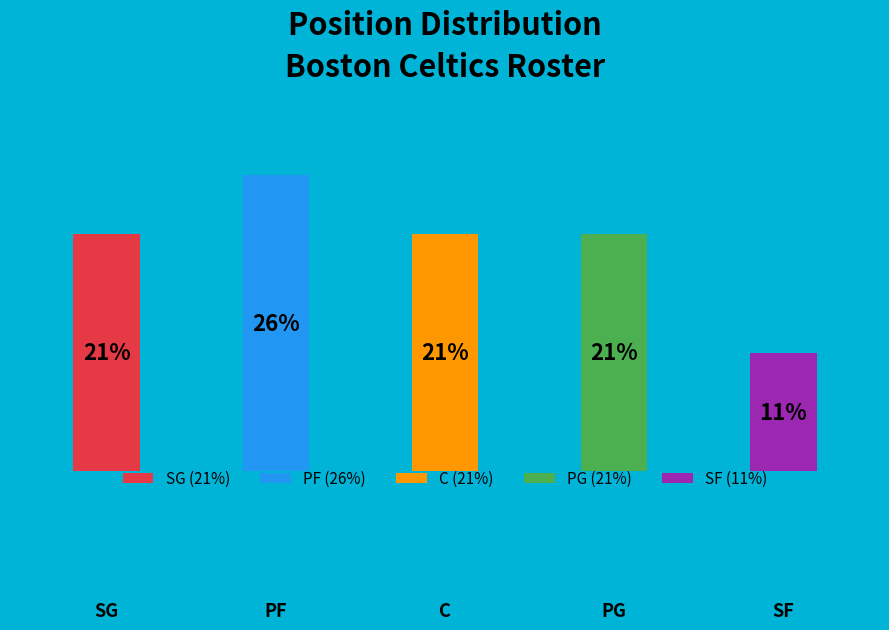

How many bars are there in total?

5